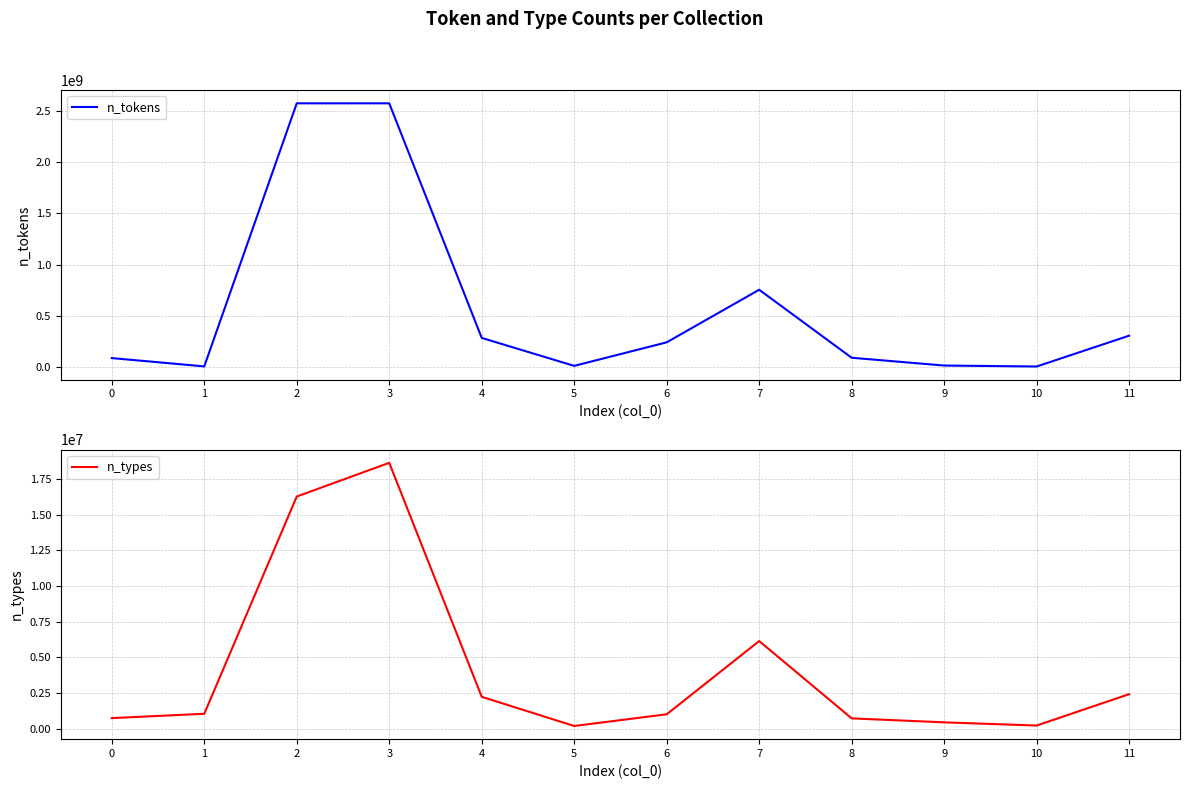

What is the average value of the n_types series?

4179003